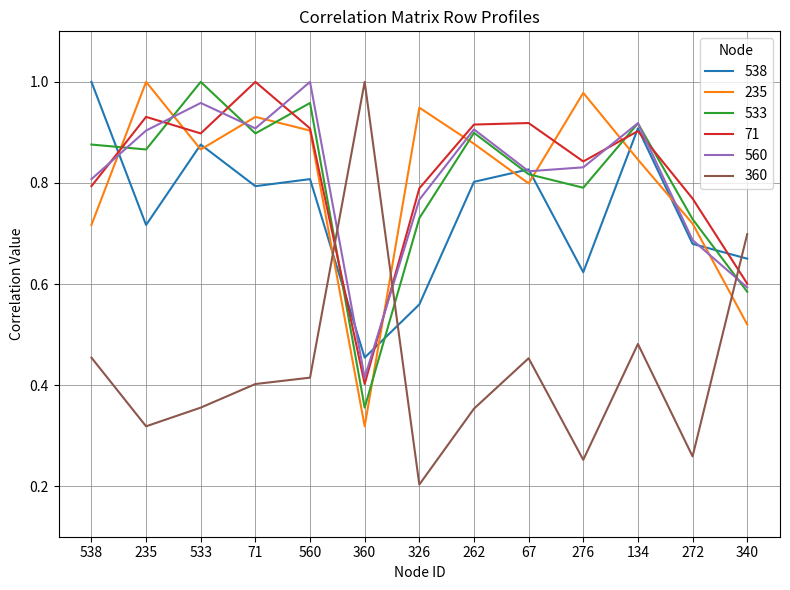

True or false: 533 has a value of 1.4 at 560.

False